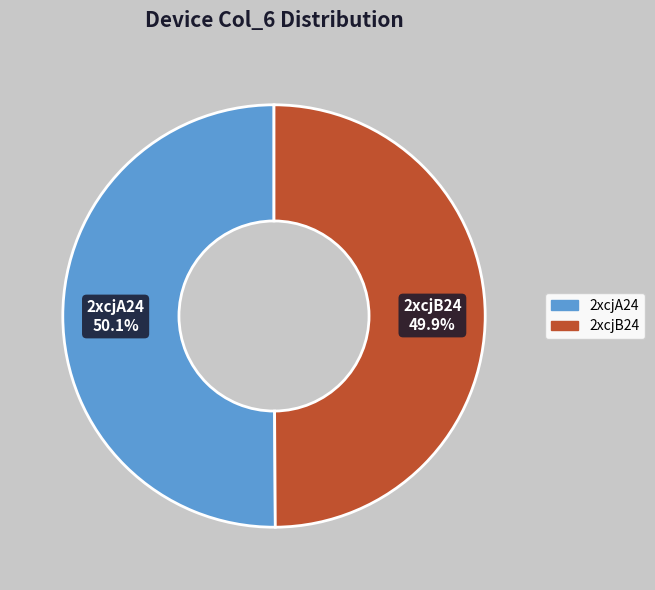

To the nearest percent, what percentage of the pie is 2xcjA24?

50%